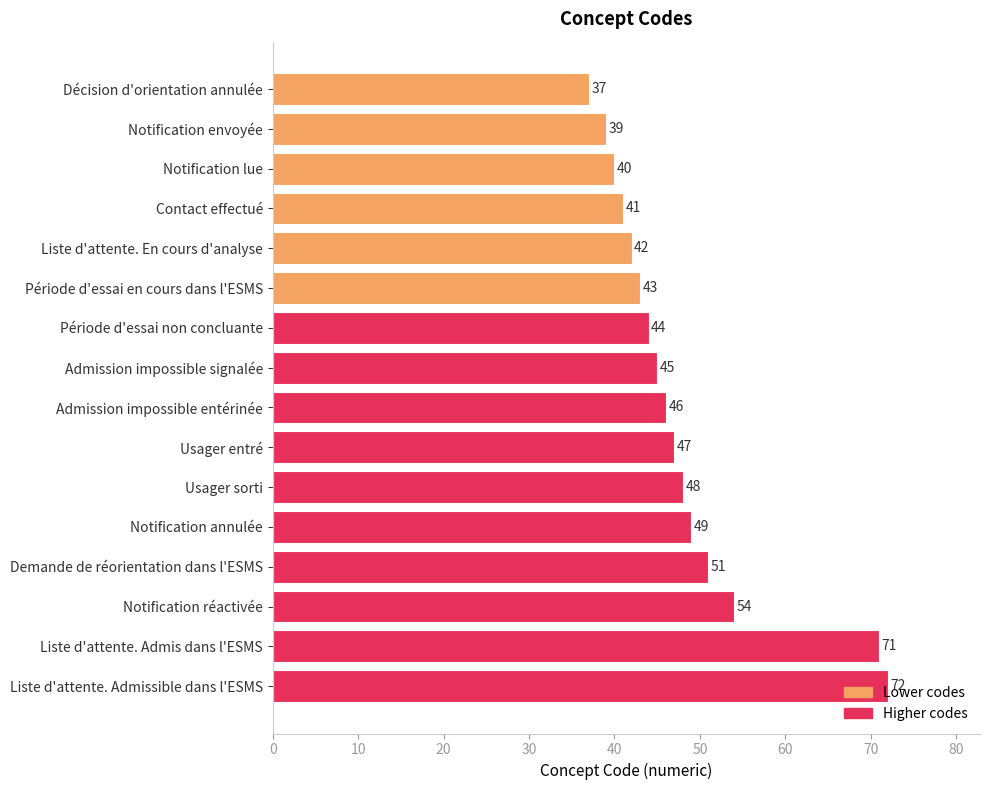

What is the average value?

48